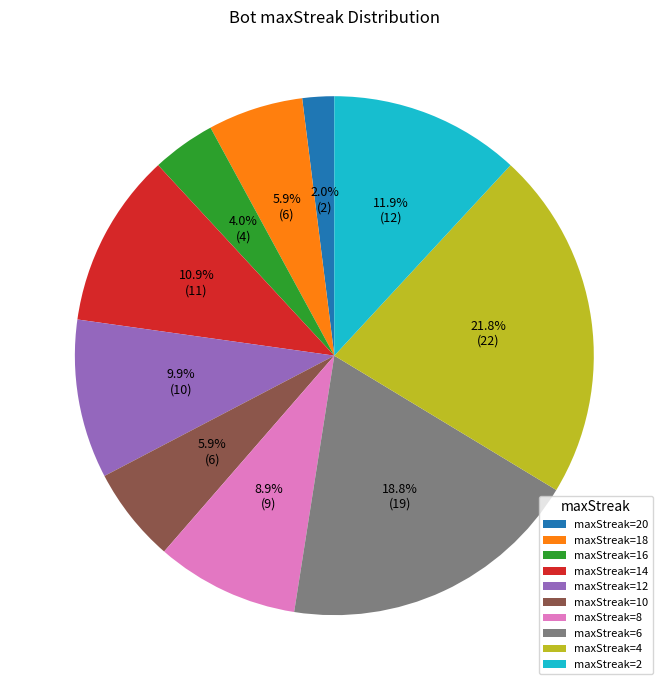

How many slices are in this pie chart?

10